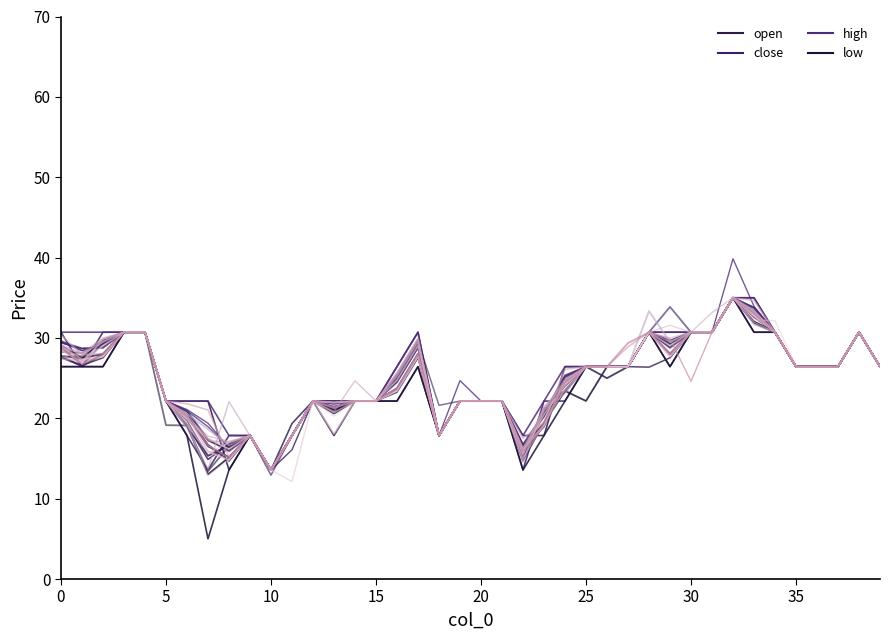

What is the total value across all series at 13?

84.3